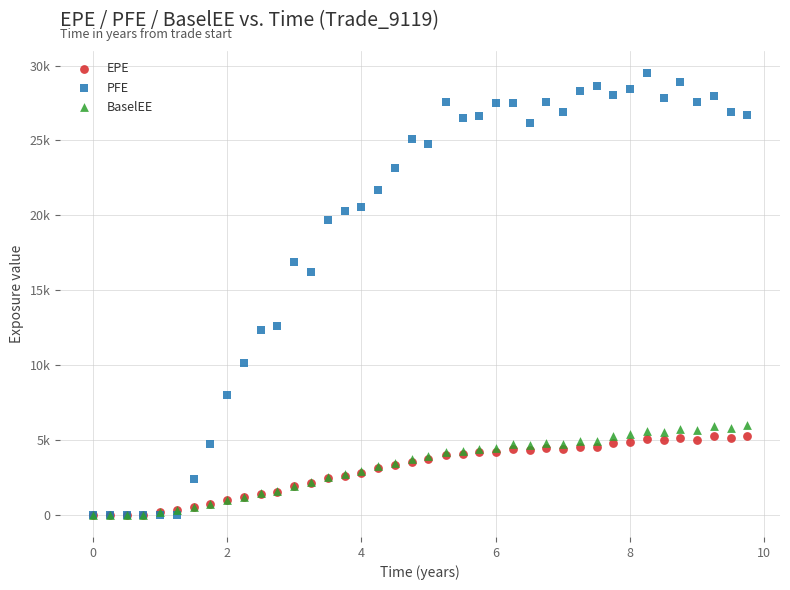

Which series reaches the maximum Y coordinate?

PFE